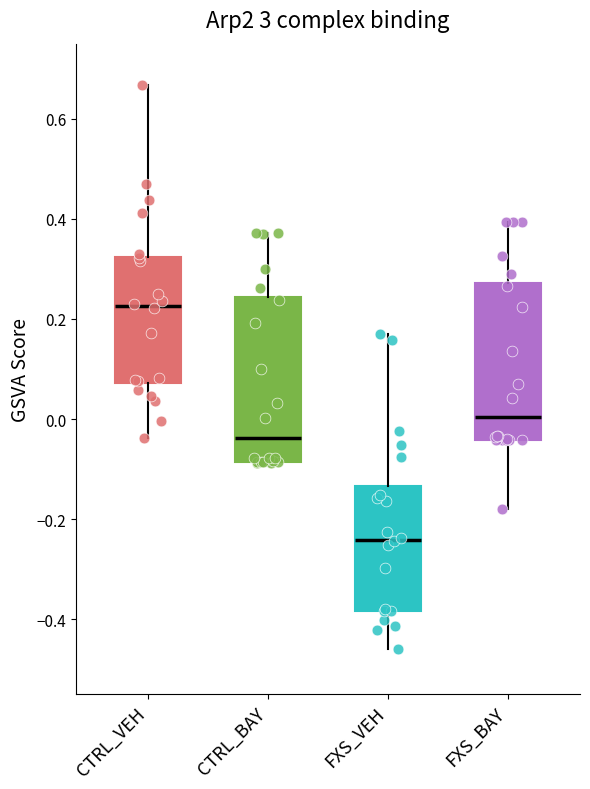

Where does the median line of the box for FXS_VEH sit on the y-axis? The values are not printed on the chart, so give them approximately, as read against the axis.

-0.24